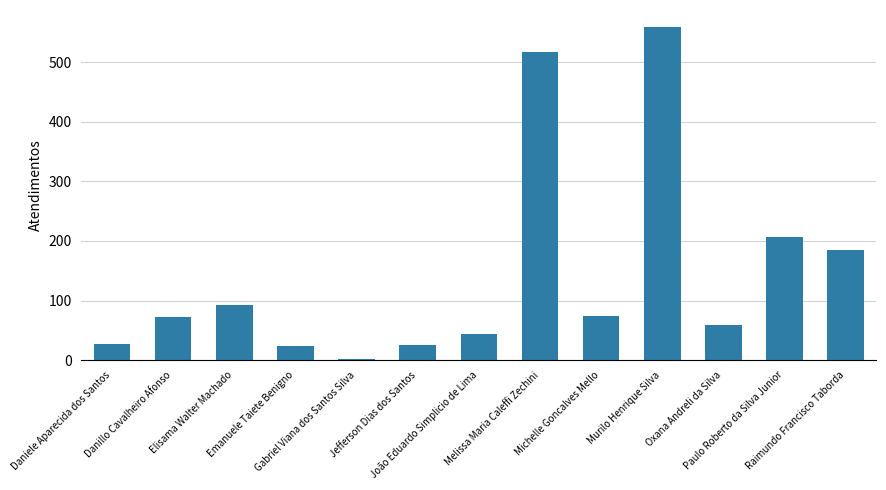

Approximately how many times larger is the value at Emanuele Taiete Benigno compared to João Eduardo Simplicio de Lima?

0.5